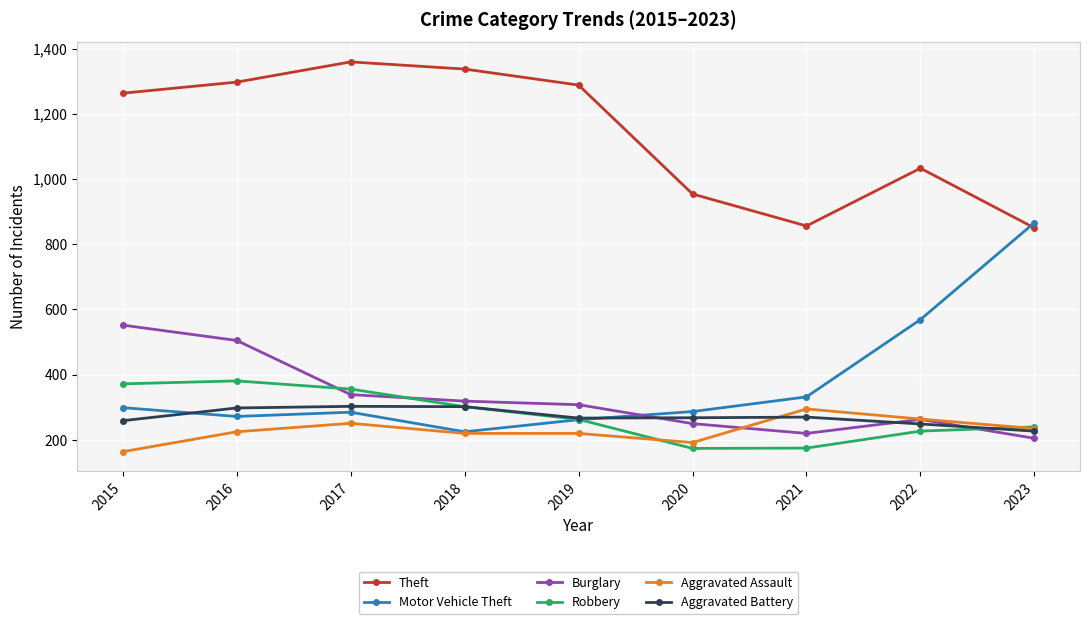

Which series has the largest total across all categories?

Theft